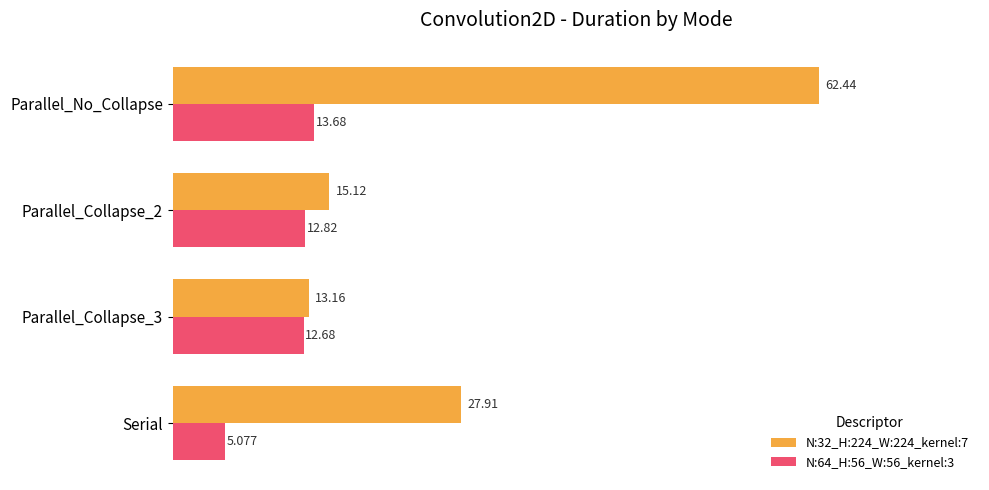

List the series in order of their peak value, highest first.

N:32_H:224_W:224_kernel:7, N:64_H:56_W:56_kernel:3